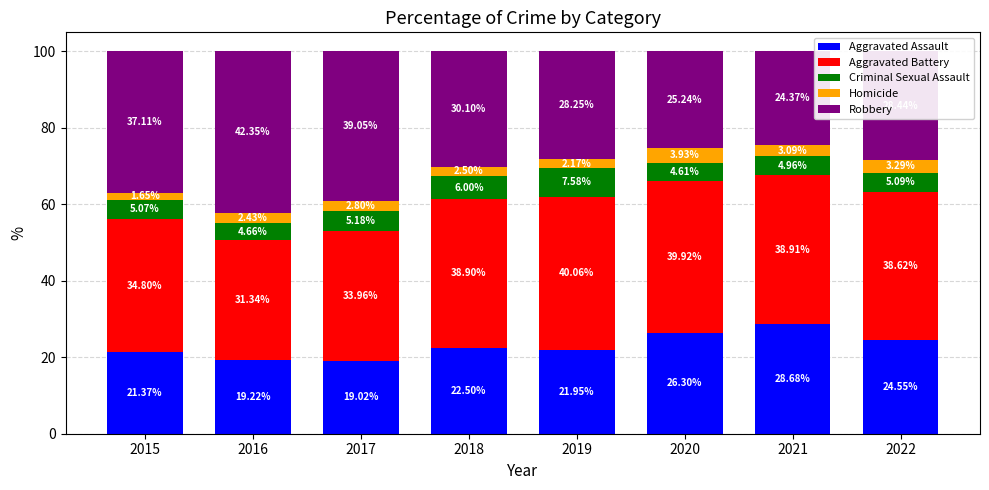

What are all the series names shown in the legend?

Aggravated Assault, Aggravated Battery, Criminal Sexual Assault, Homicide, Robbery